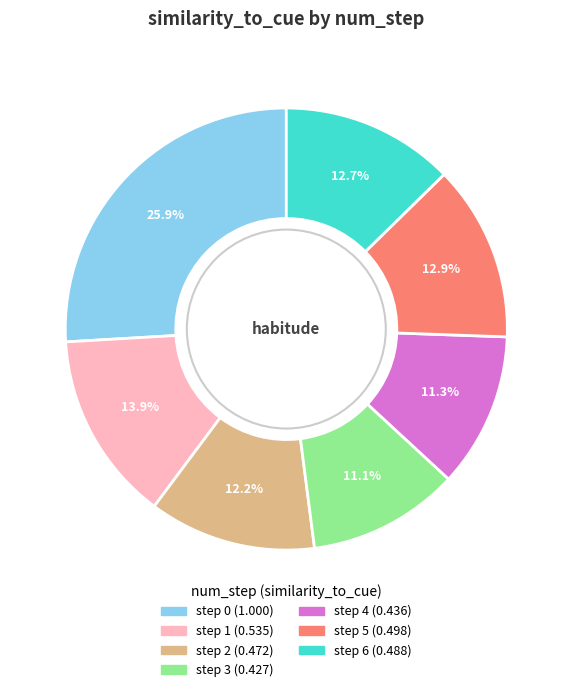

Is there a majority slice in this chart?

No